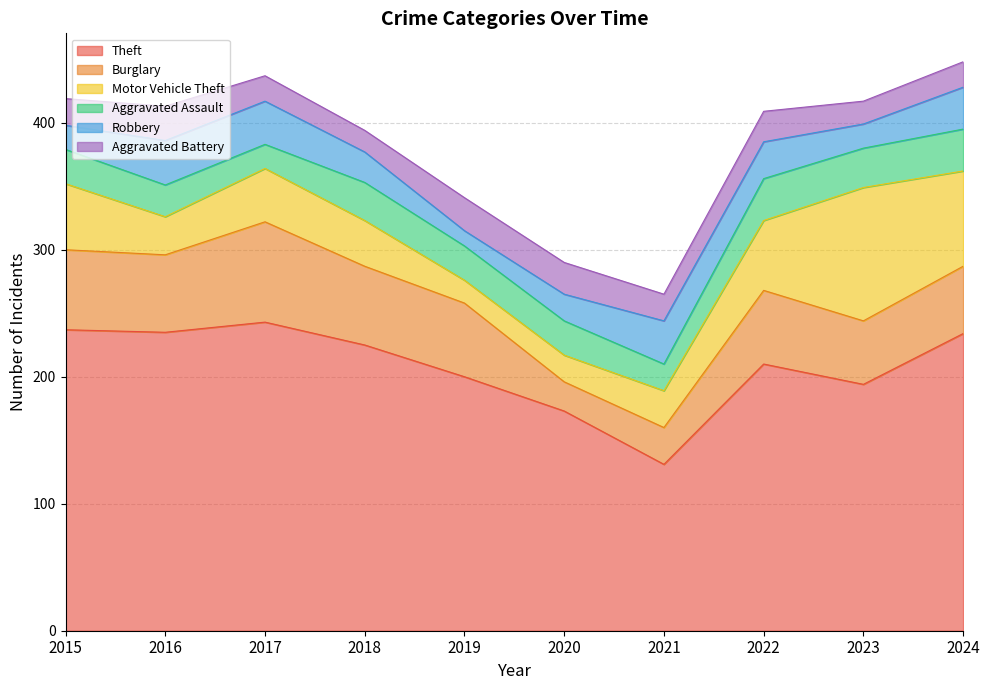

What is the sum of all Theft values?

2082